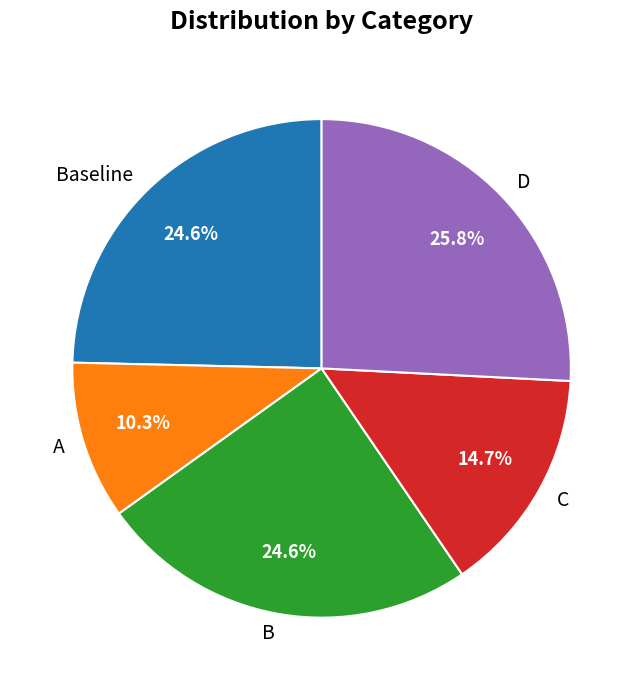

How many segments does this pie chart have?

5